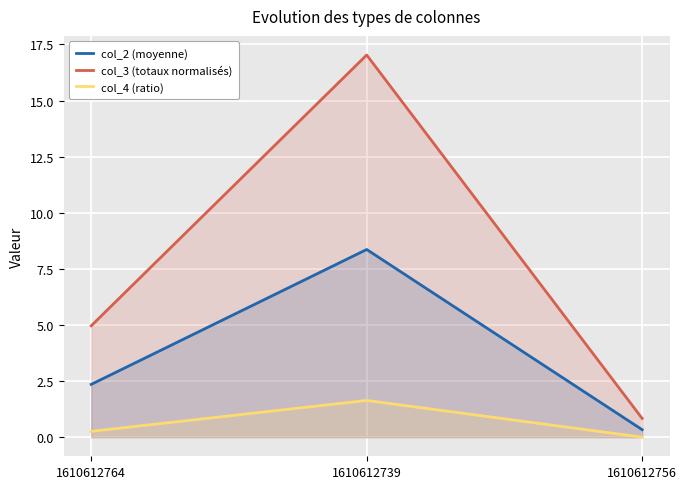

List the series in order of their overall mean, highest first.

col_3 (totaux normalisés), col_2 (moyenne), col_4 (ratio)